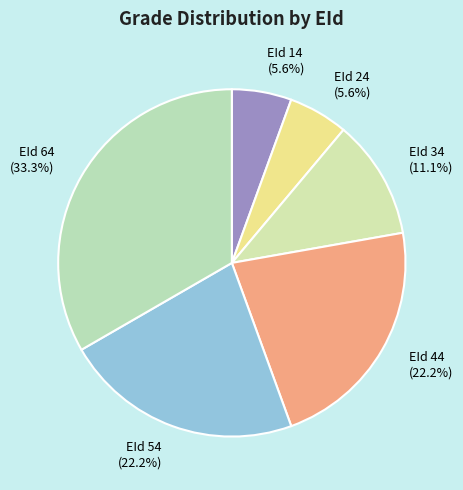

Is it true that EId 64 is 33% of the pie?

True